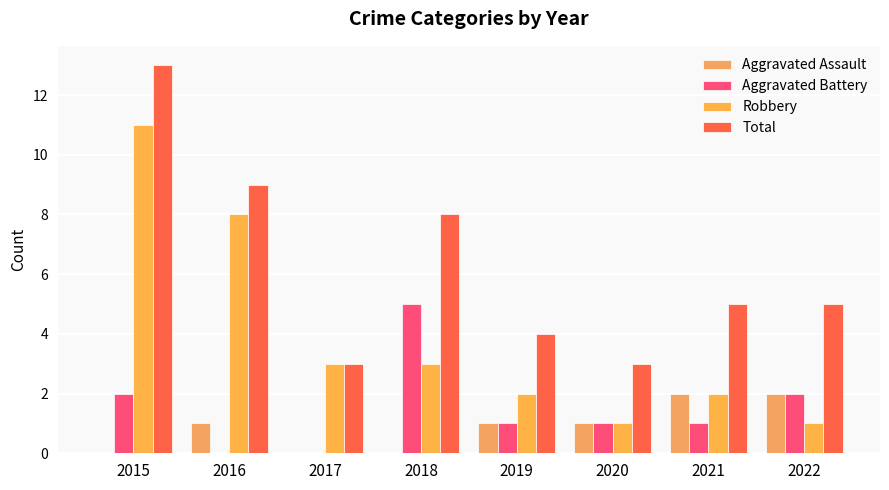

Where does the Aggravated Battery series first go above 1?

2015